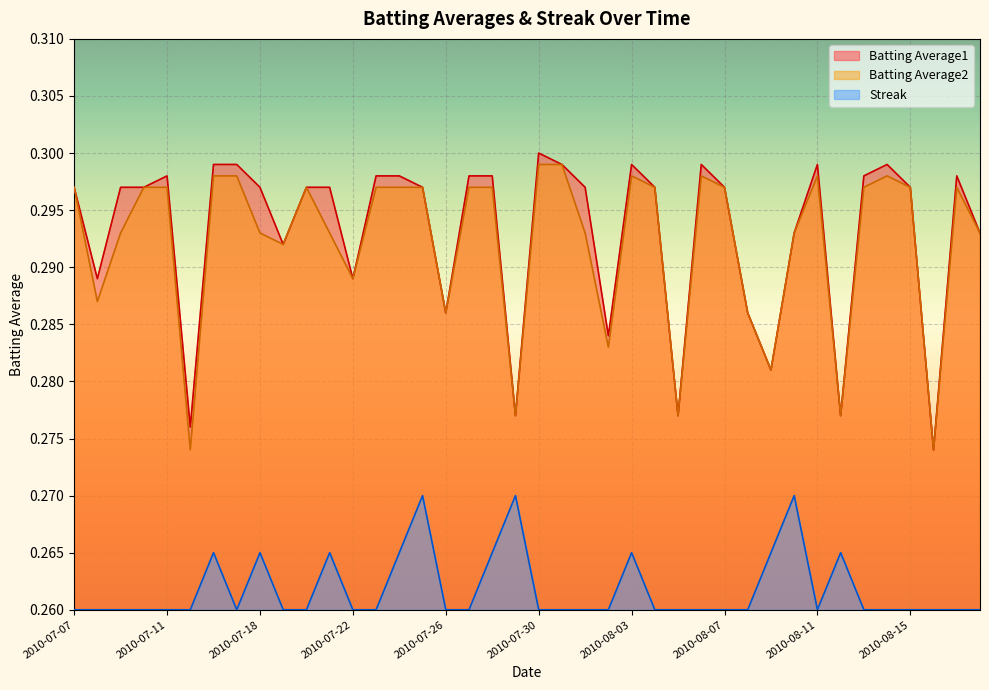

True or false: Batting Average1 and Streak intersect in this chart.

False